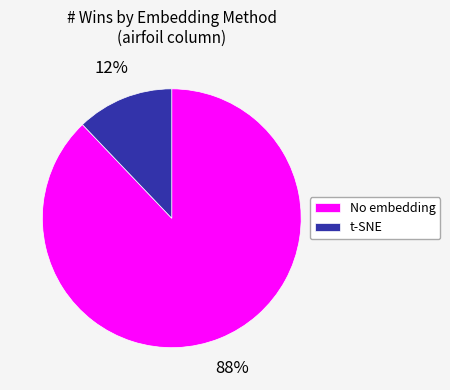

To the nearest percent, what portion does No embedding represent?

88%